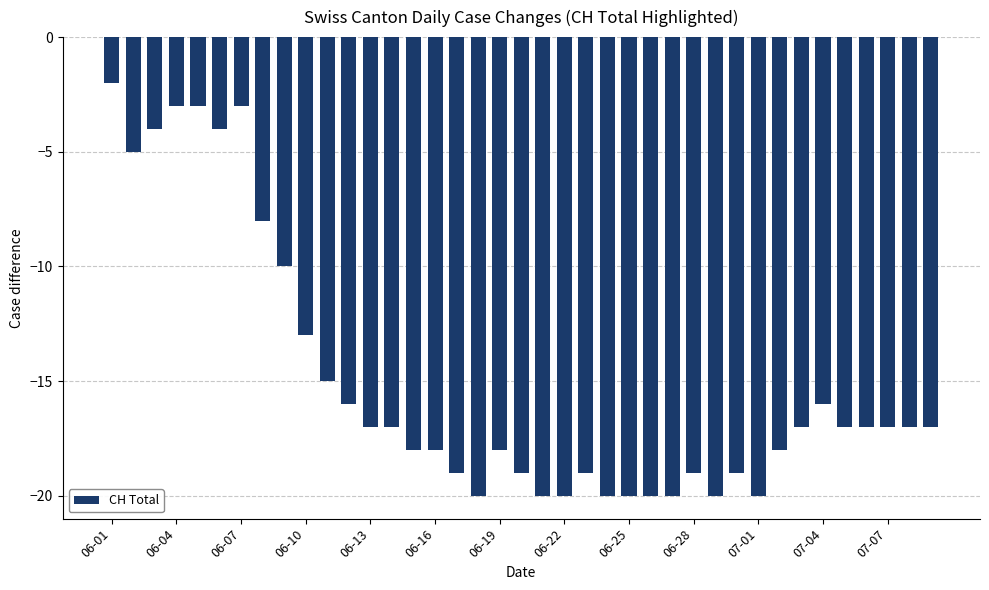

What is the minimum value shown in the chart?

-20